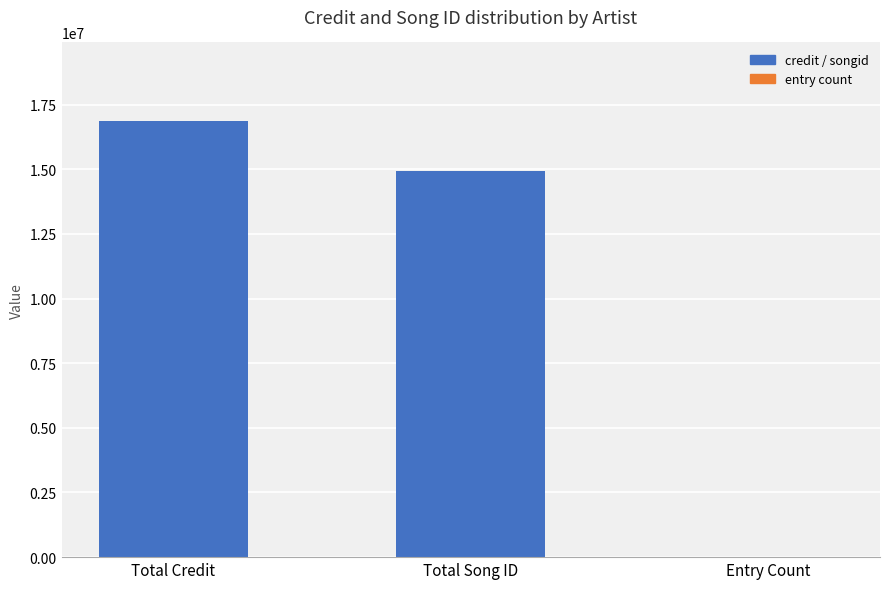

What is the change in value from Total Credit to Total Song ID?

-1952730